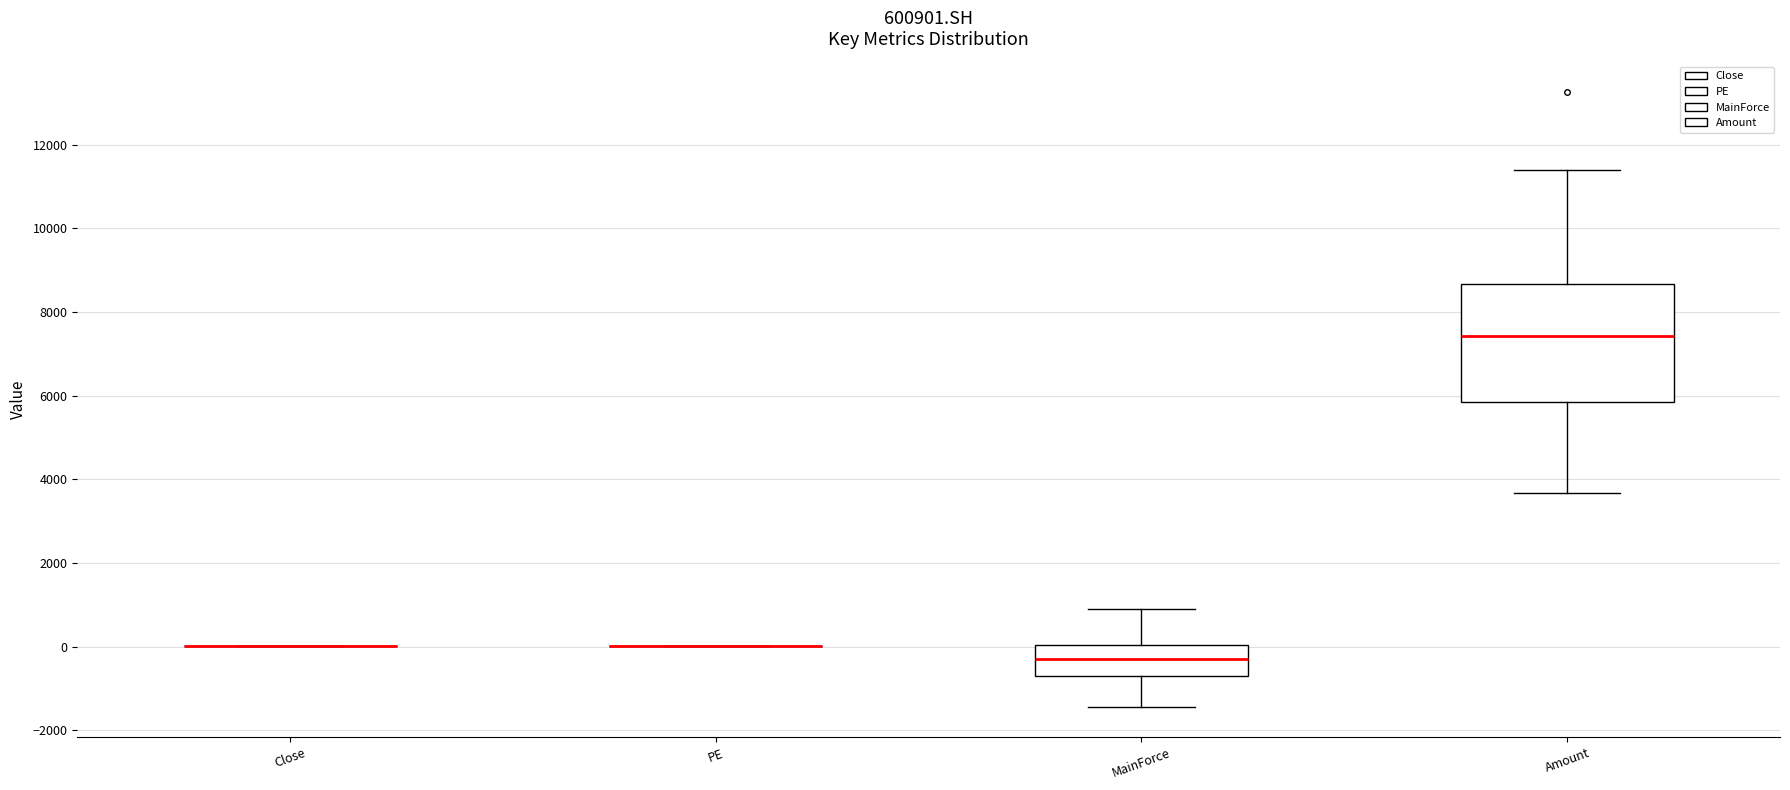

Reading left to right, transcribe this box plot: for each box, give where its median line is, the range the box spans, and where its two whiskers end, as read against the y-axis. The values are not printed on the chart, so give them approximately, as read against the axis.

Close: box collapsed to a line at 0, whiskers 0 to 0
PE: box collapsed to a line at 0, whiskers 0 to 0
MainForce: median -400, box -800 to 0, whiskers -1400 to 800
Amount: median 7400, box 5800 to 8600, whiskers 3600 to 11400